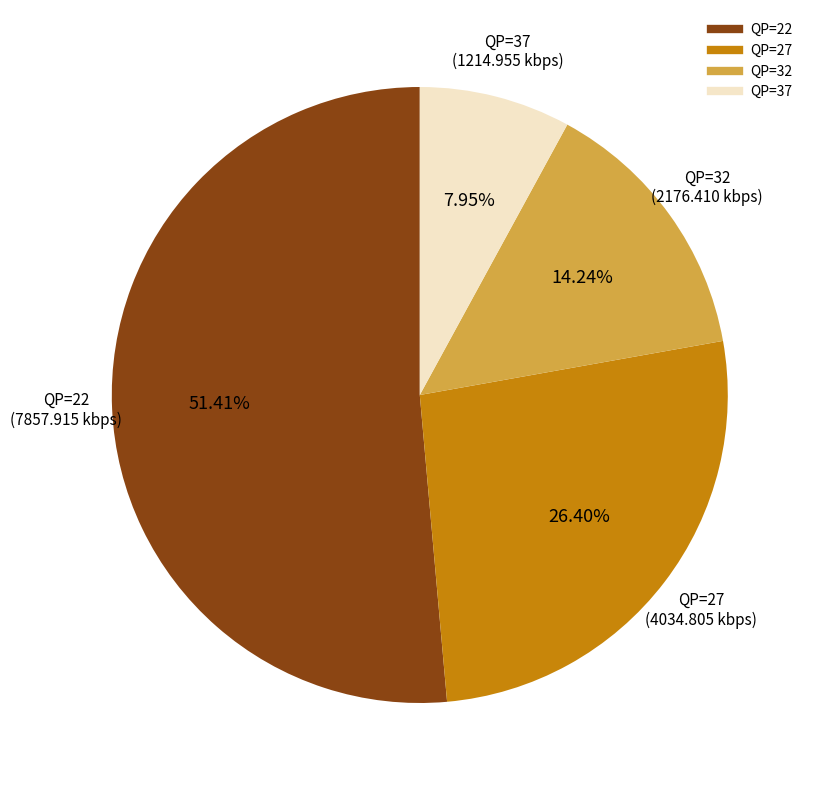

Does any single category account for the majority?

Yes